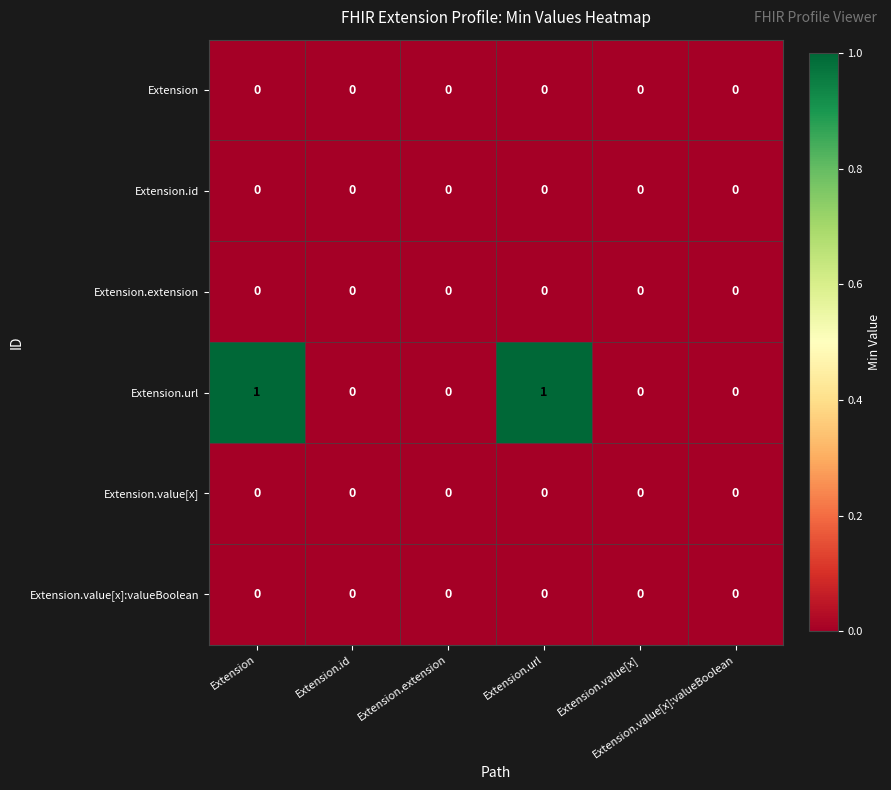

How many data points does each series have?

6